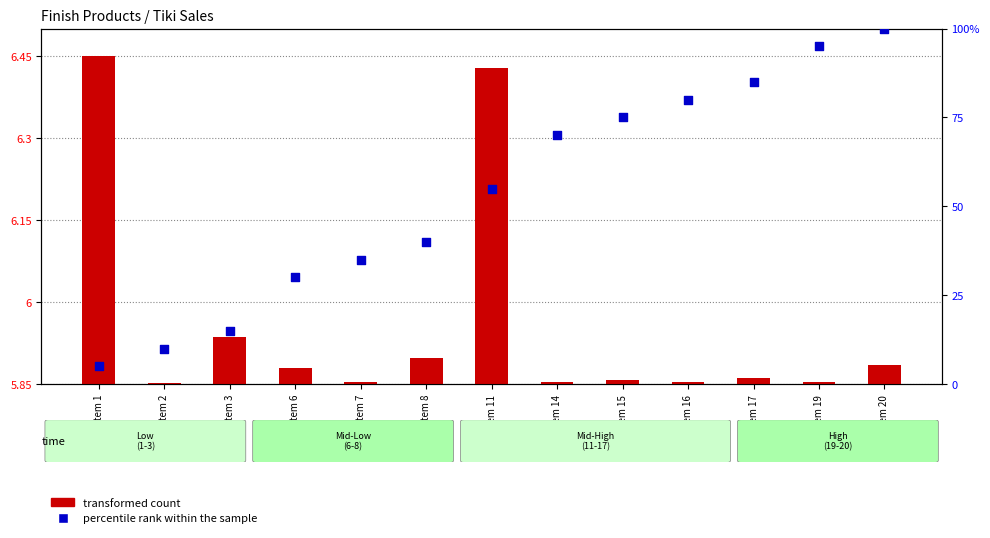

What are all the series names shown in the legend?

transformed count, percentile rank within the sample